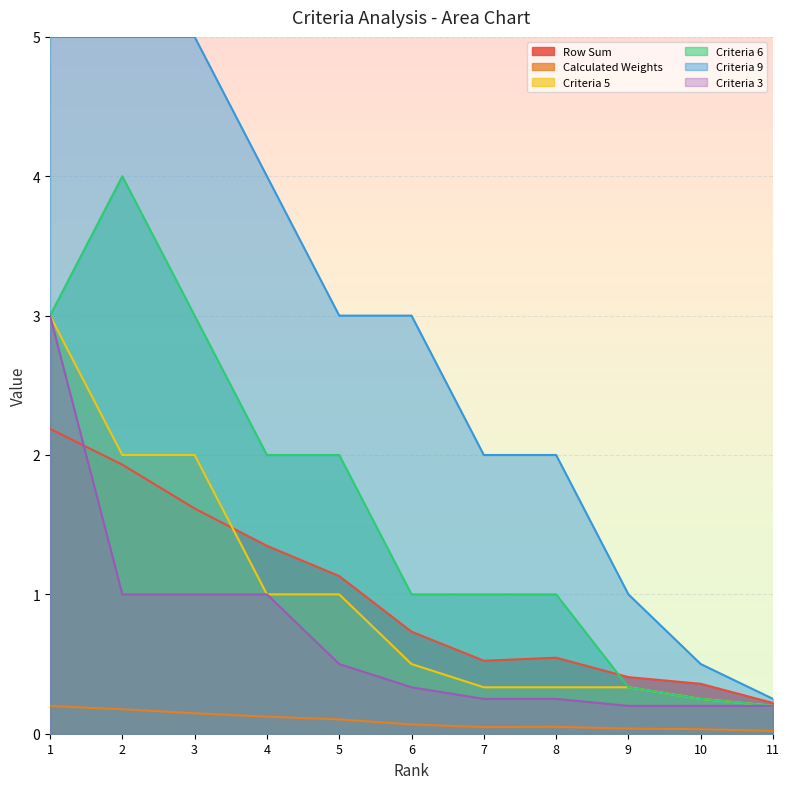

At which category does the chart reach its peak across all series?

1